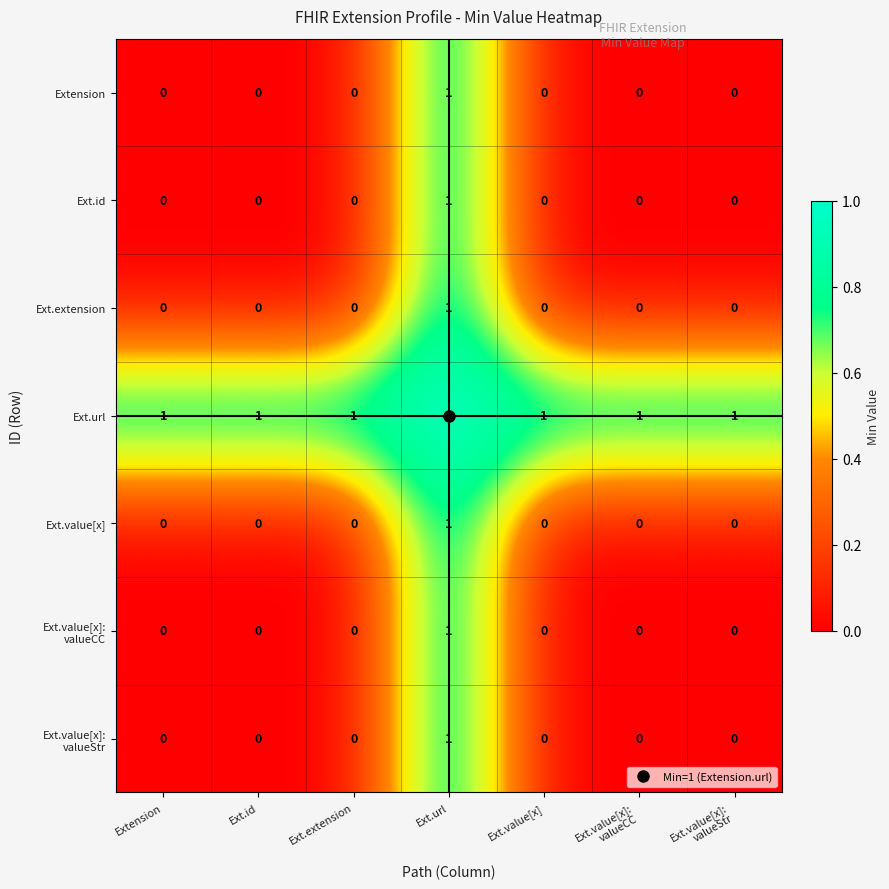

Which series has the largest total across all categories?

Ext.url